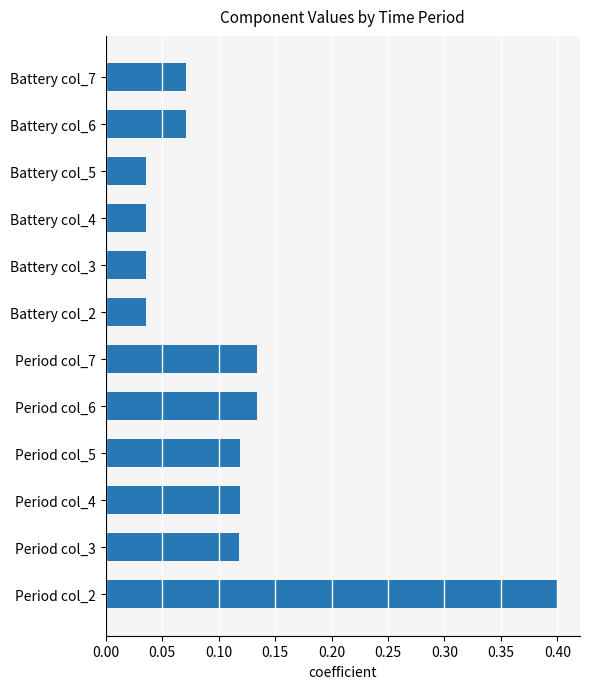

The value at Period col_2 is 0.4. True or false?

True